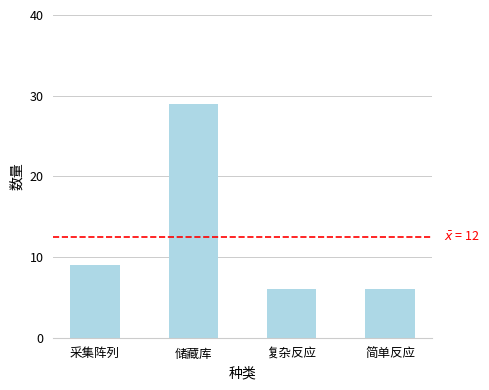

Are the bars grouped side by side (vs. stacked)?

No